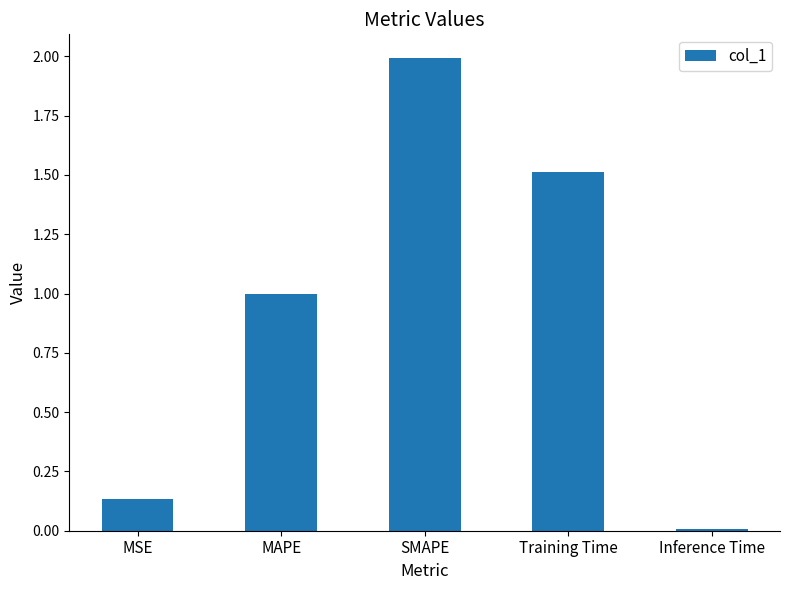

Which has a higher value, MSE or Training Time?

Training Time